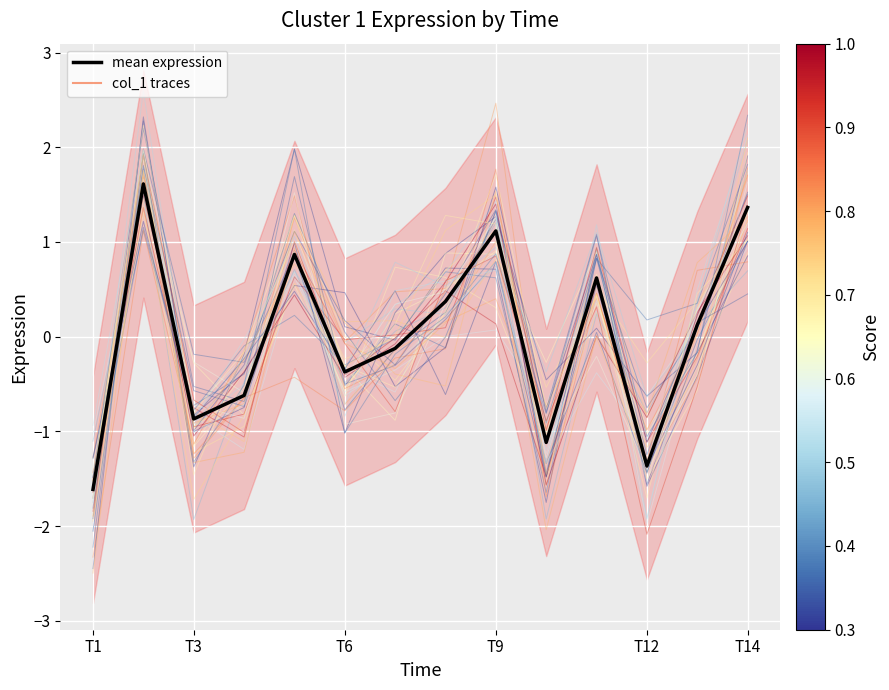

The mean expression series shows 1.4 at T14. True or false?

True